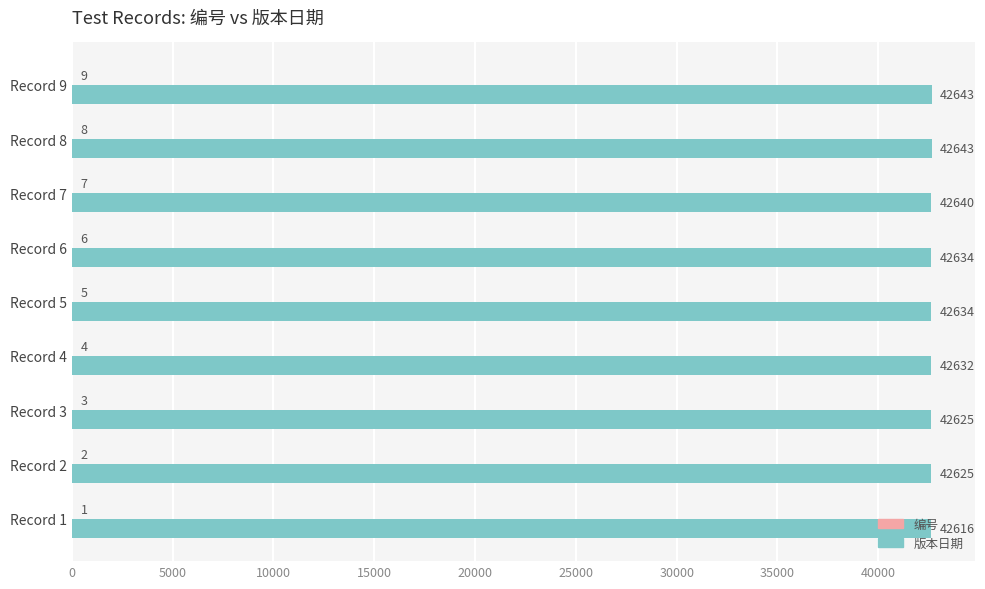

At which category is the sum across all series the highest?

Record 9